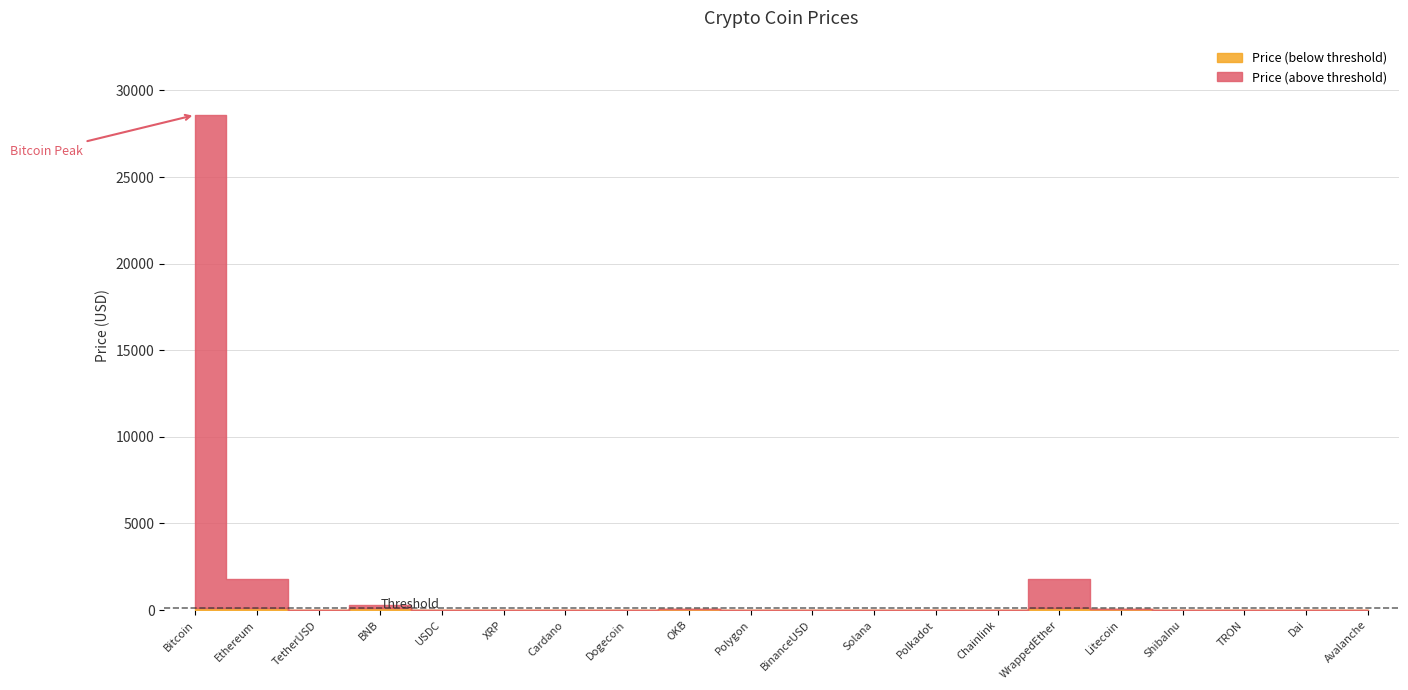

Which has a higher value, Dai or BNB?

BNB